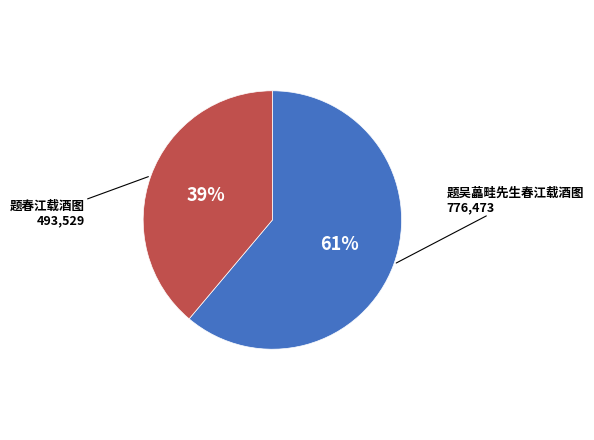

Combined, do 题春江载酒图 and 题吴藟畦先生春江载酒图 account for over 50%?

Yes